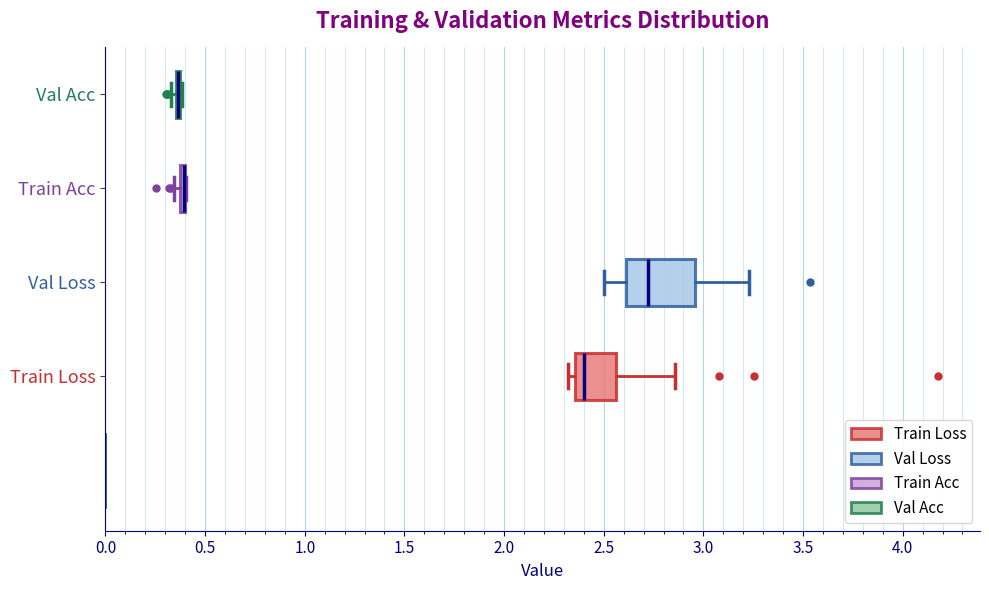

Reading bottom to top, transcribe this box plot: for each box, give where its median line is, the range the box spans, and where its two whiskers end, as read against the x-axis. The values are not printed on the chart, so give them approximately, as read against the axis.

Train Loss: median 2.40, box 2.35 to 2.55, whiskers 2.30 to 2.85
Val Loss: median 2.70, box 2.60 to 2.95, whiskers 2.50 to 3.25
Train Acc: box collapsed to a line at 0.40, whiskers 0.35 to 0.40
Val Acc: box collapsed to a line at 0.35, whiskers 0.35 to 0.40